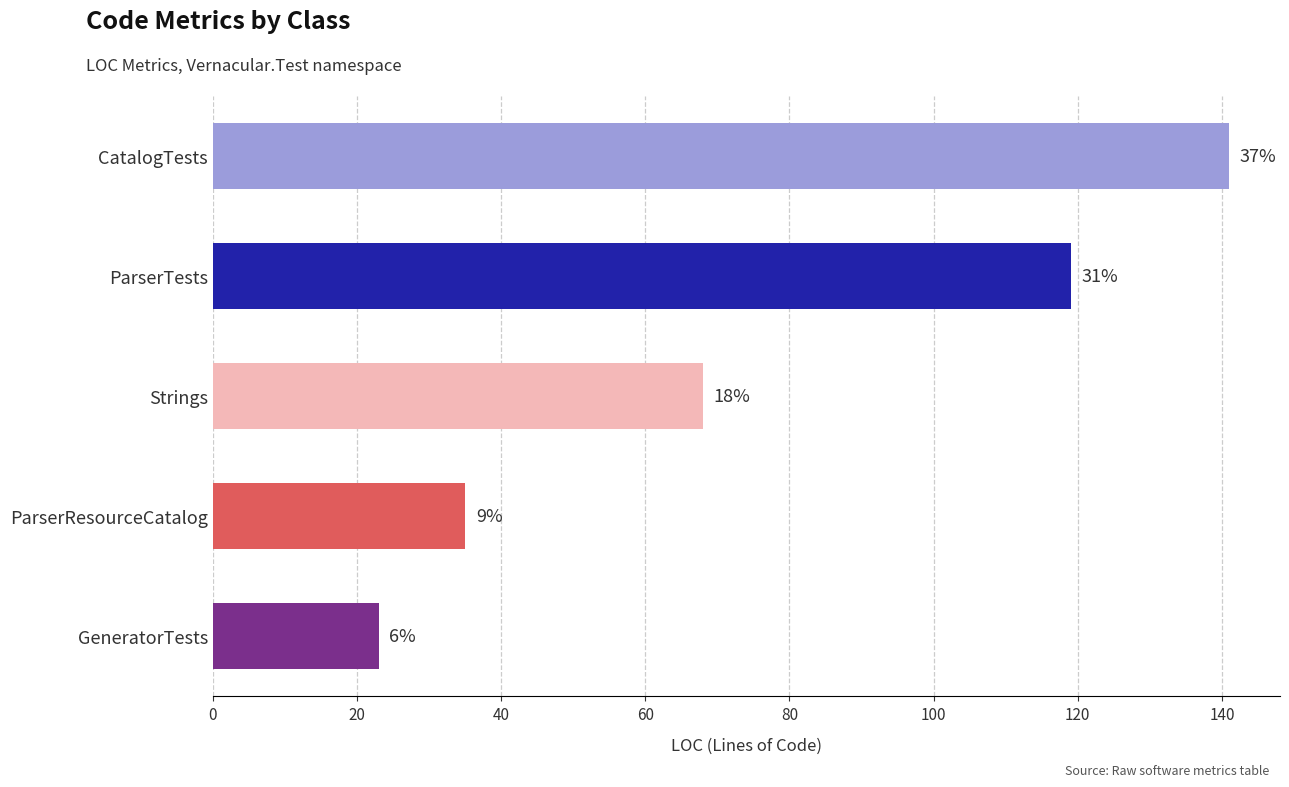

What is the average value?

77